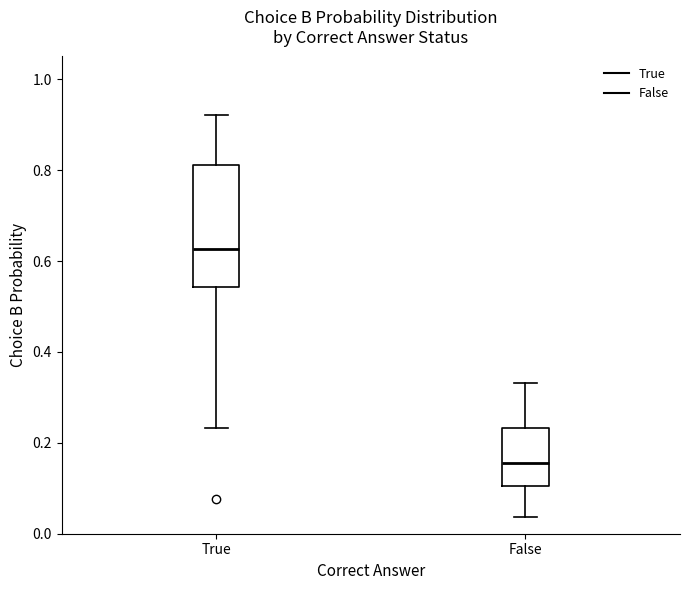

Which box is the tallest, from its lower edge to its upper edge?

True